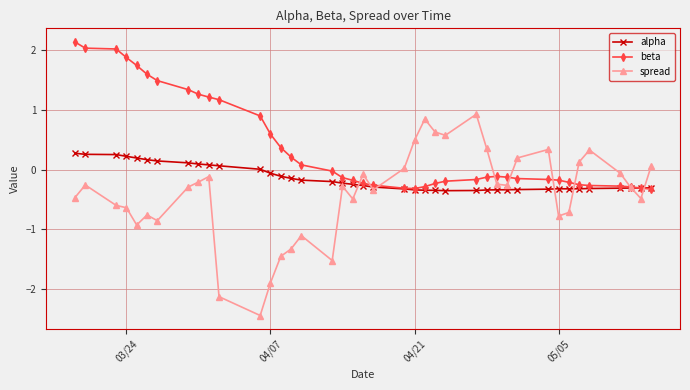

What is the average value of the beta series?

0.4